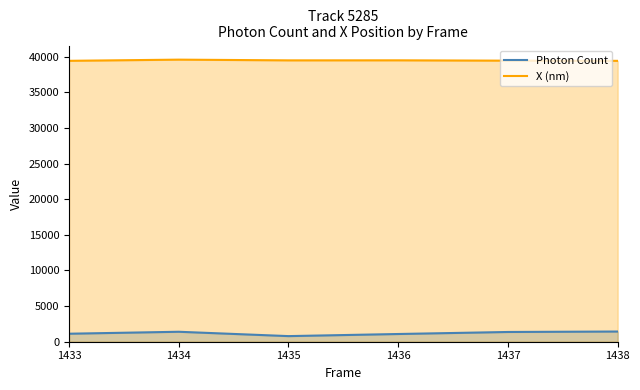

How many distinct data groups are displayed?

2